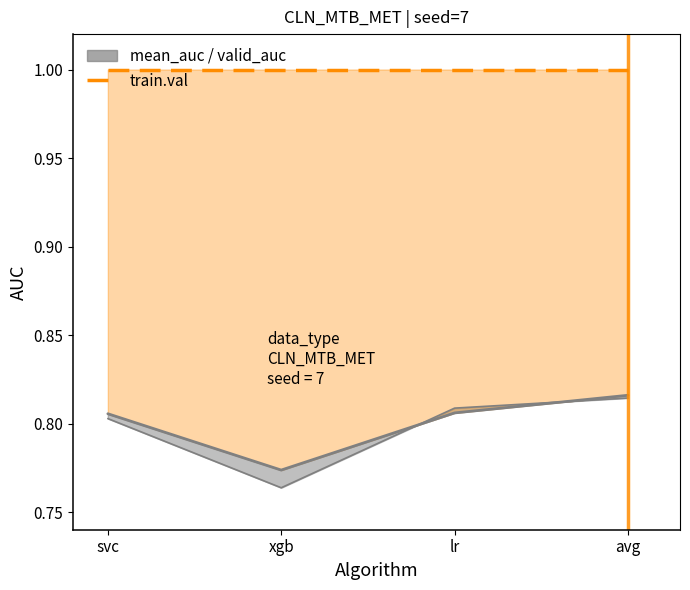

Which series has the largest total across all categories?

train.val line